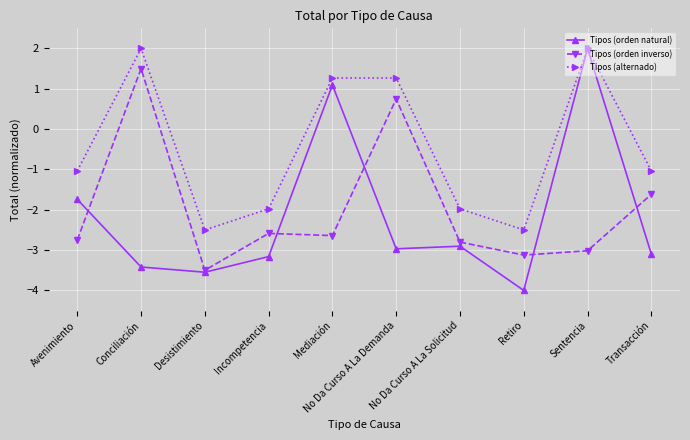

Is this an area chart (filled region under the line)?

No